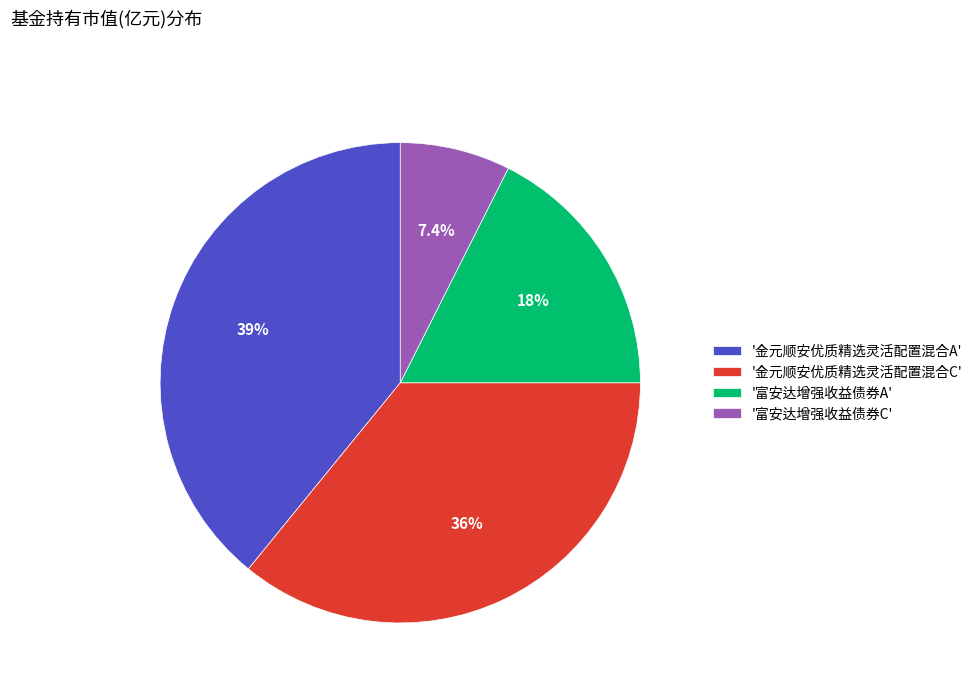

How many slices are in this pie chart?

4